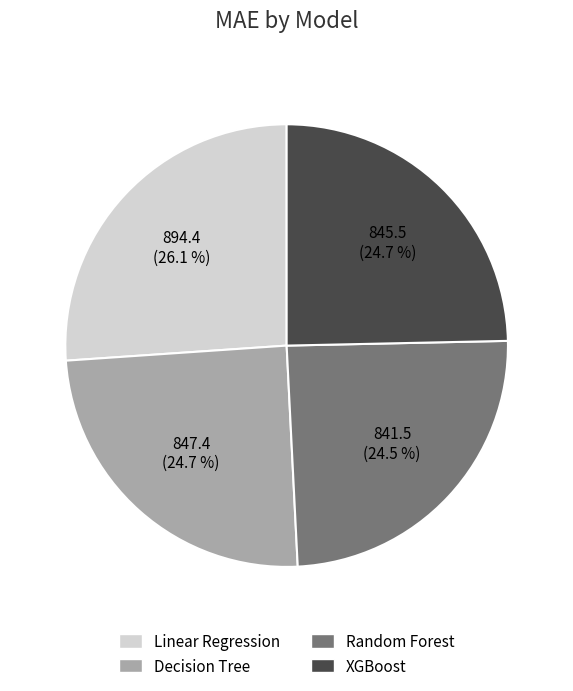

Is Random Forest the majority of the pie?

No